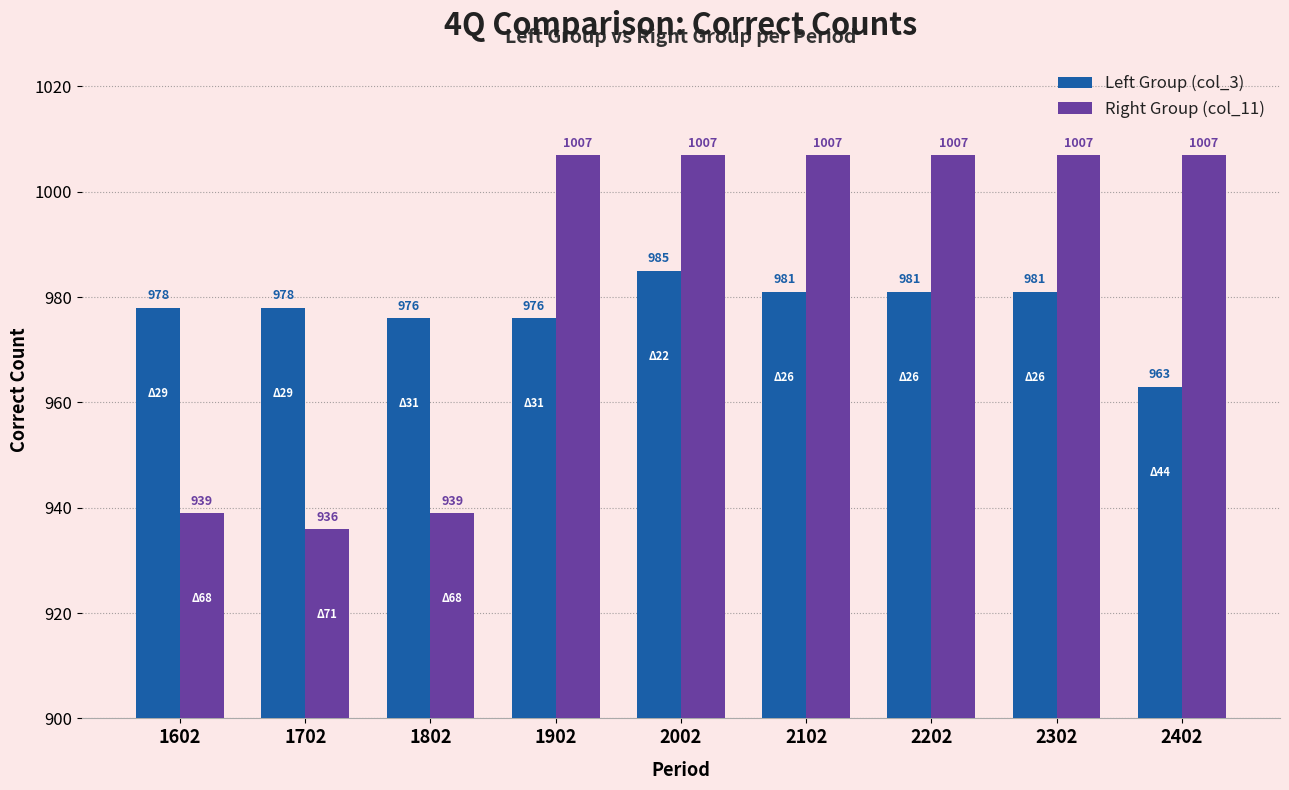

Rank the series by their maximum value, from highest to lowest.

Right Group (col_11), Left Group (col_3)